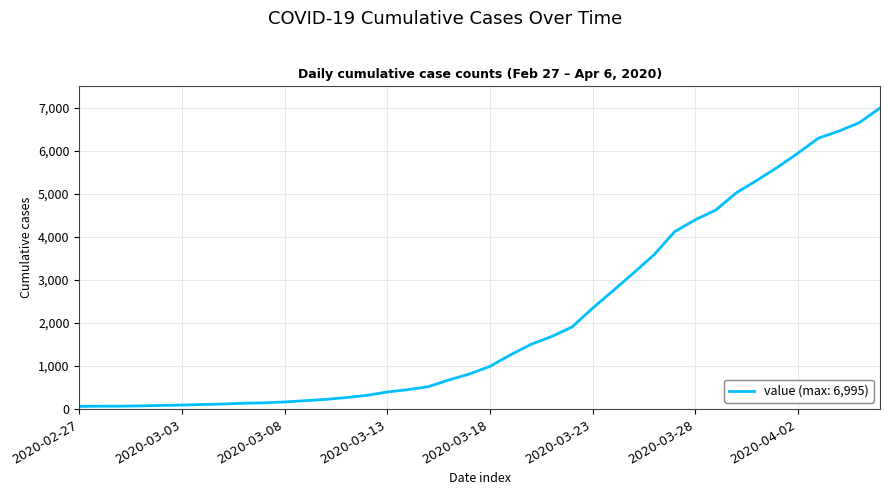

What is the difference between the maximum and minimum values?

6931